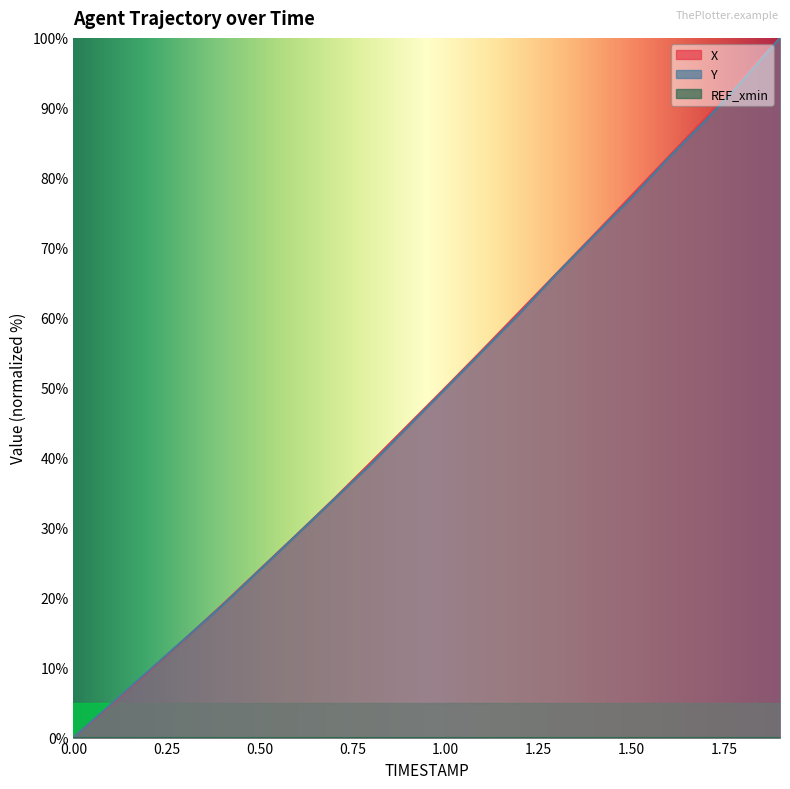

Is it true that X equals 52.2 at 1.6?

False